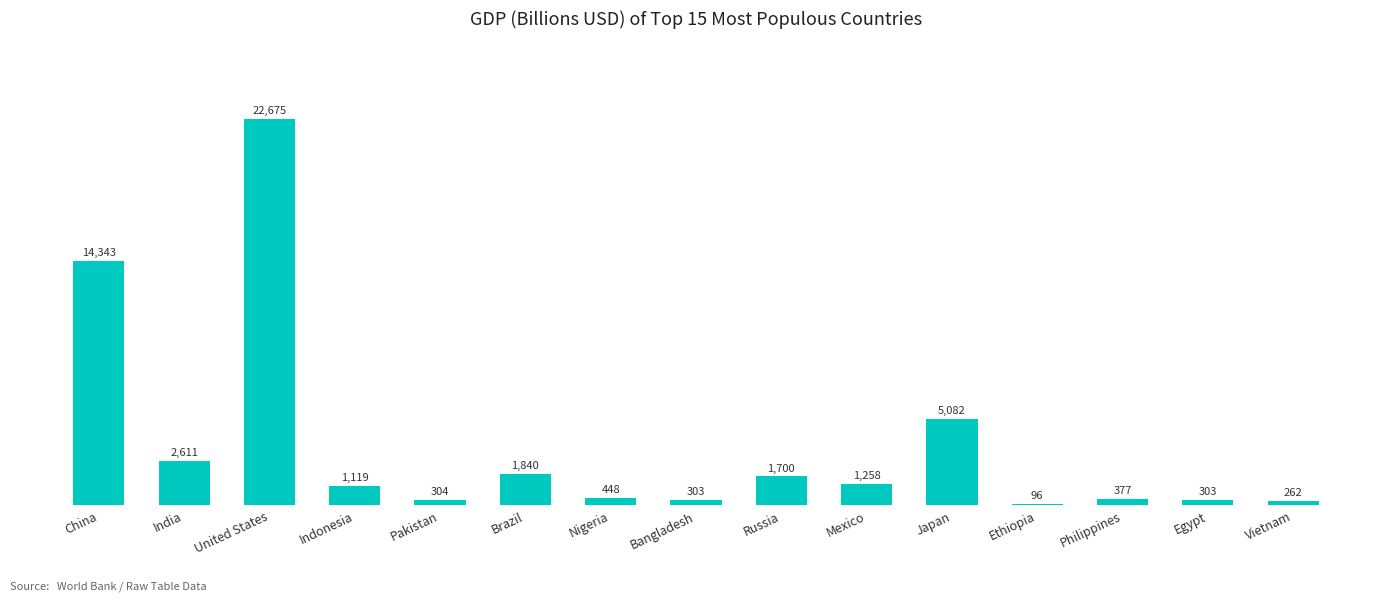

What is the label of the 10th bar from the left?

Mexico